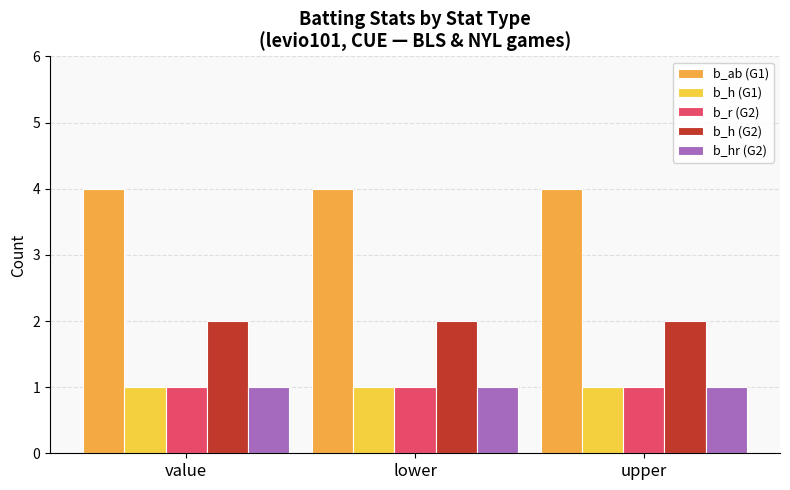

What is the average value of the b_h (G1) series?

1